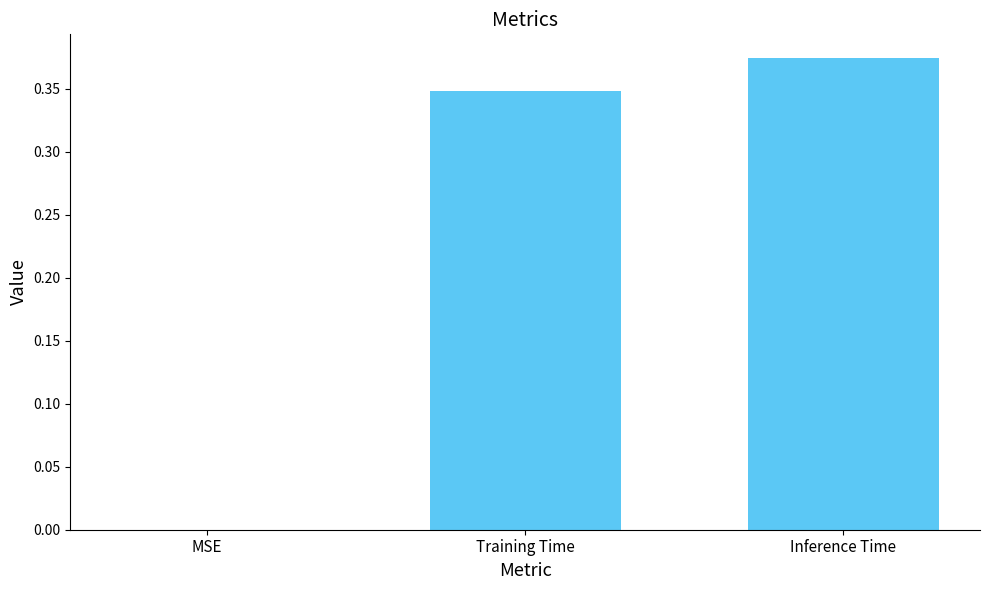

At which category does the chart reach its peak across all series?

Inference Time